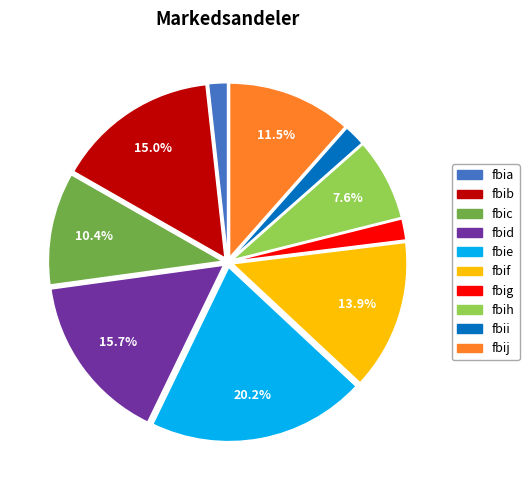

What is the largest slice in the pie chart?

fbie